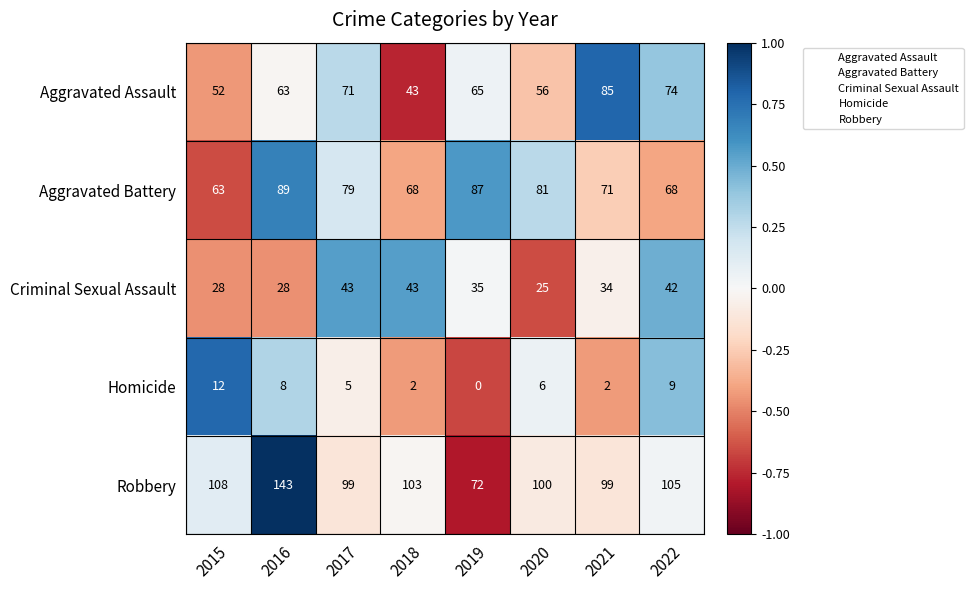

What is the difference between the highest and lowest values at 2021?

97